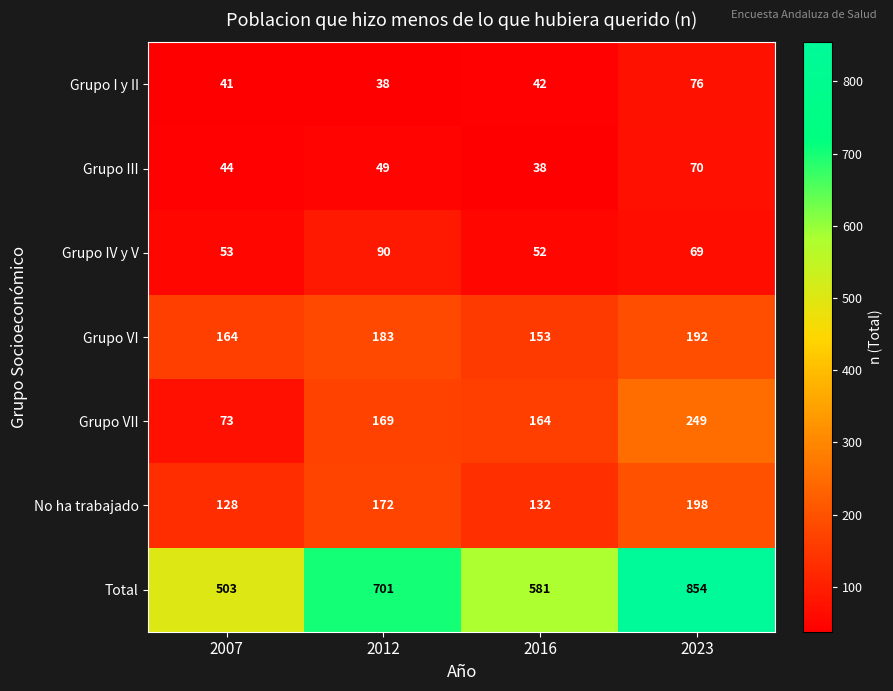

Count the Grupo VI values in the range 164 to 192.

3